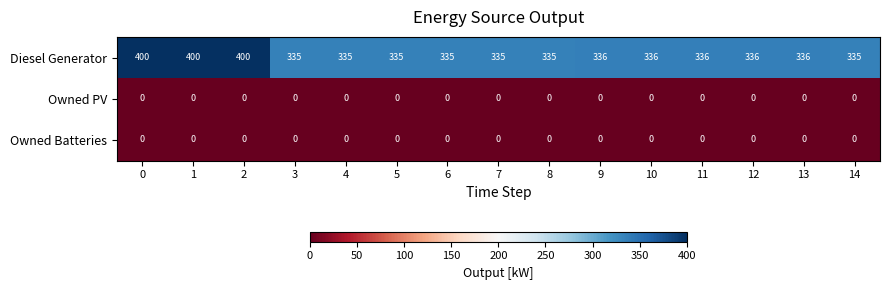

Between 8 and 12, which series saw the biggest shift?

Diesel Generator